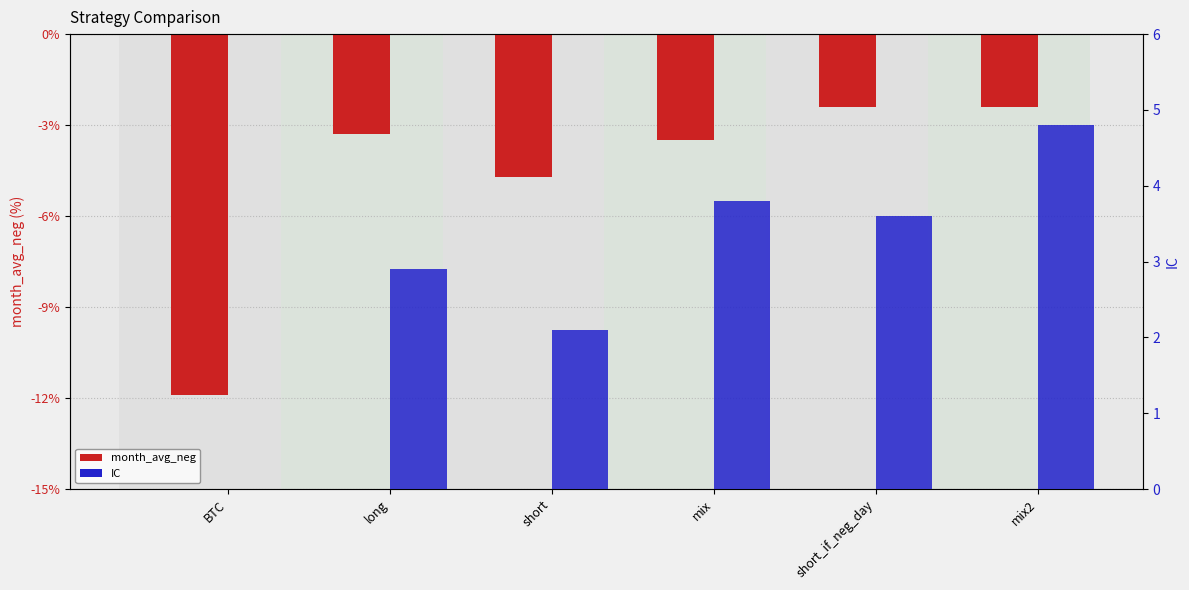

What is the value of the IC bar at the 6th from the left?

4.8